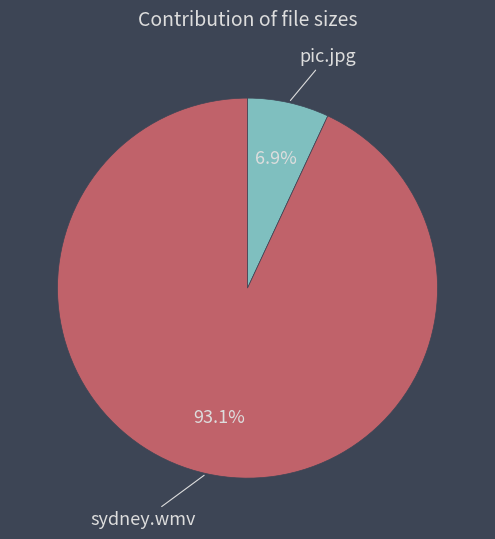

Count the number of slices in the pie.

2